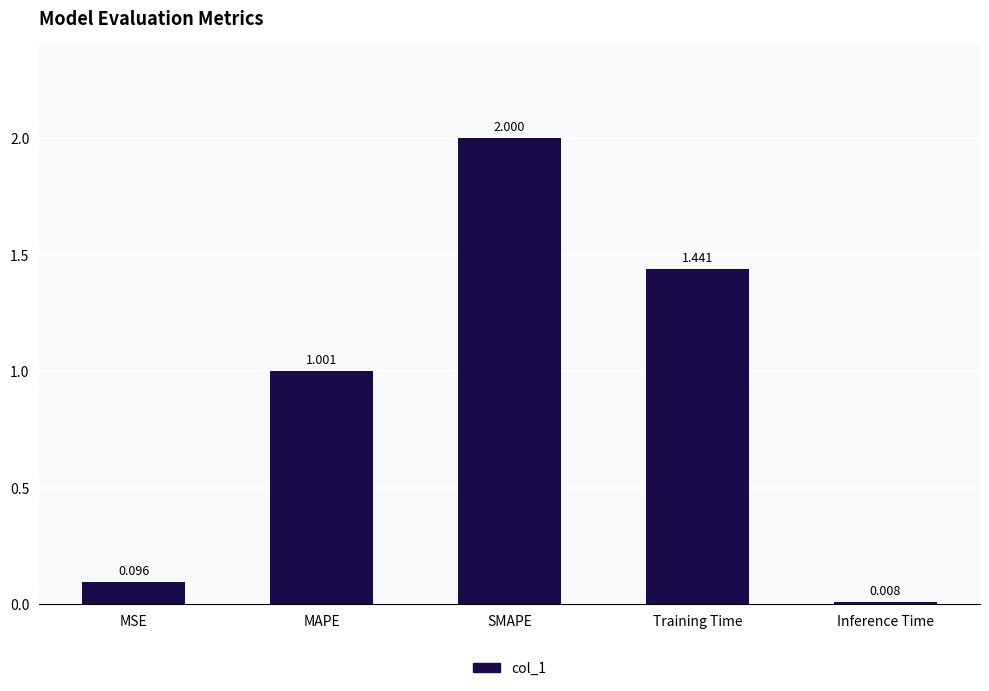

The chart shows a value of 2.9 at SMAPE. True or false?

False